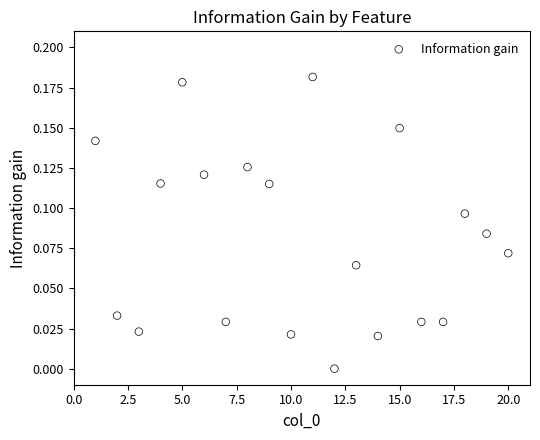

What is the range of X values (max minus min)?

19.0